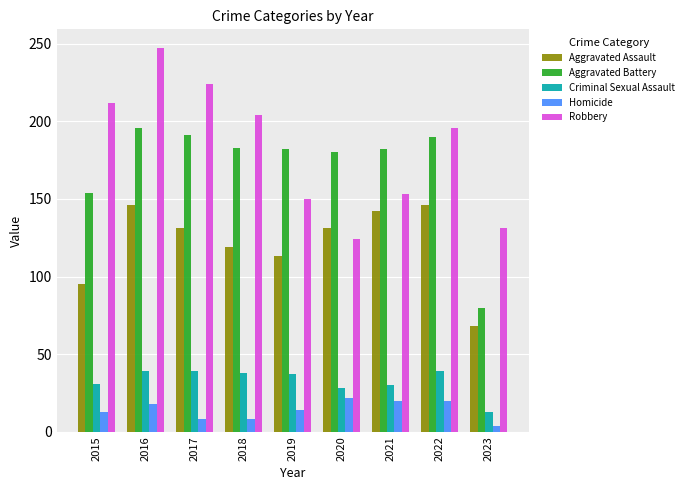

At which label is Aggravated Assault closest to 107?

2019